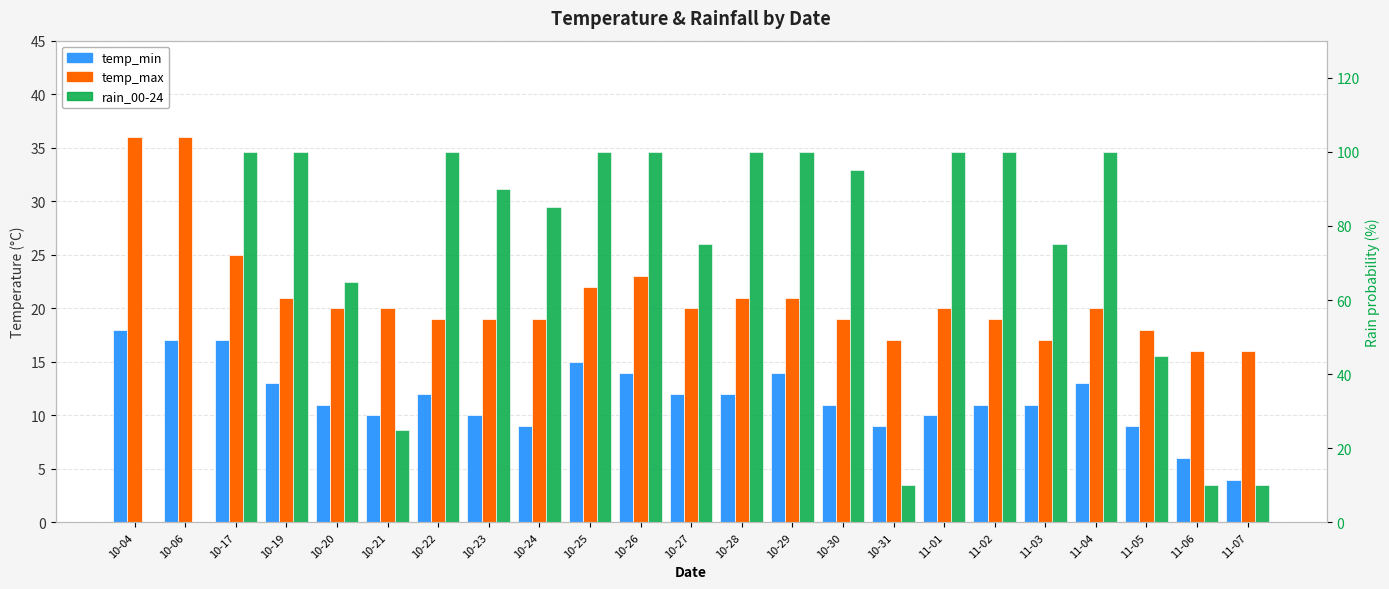

Is it true that rain_00-24 equals 18 at 11-06?

False